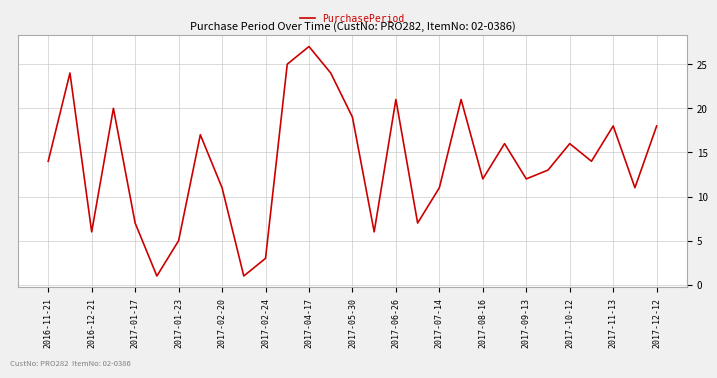

What is the smallest value displayed?

1